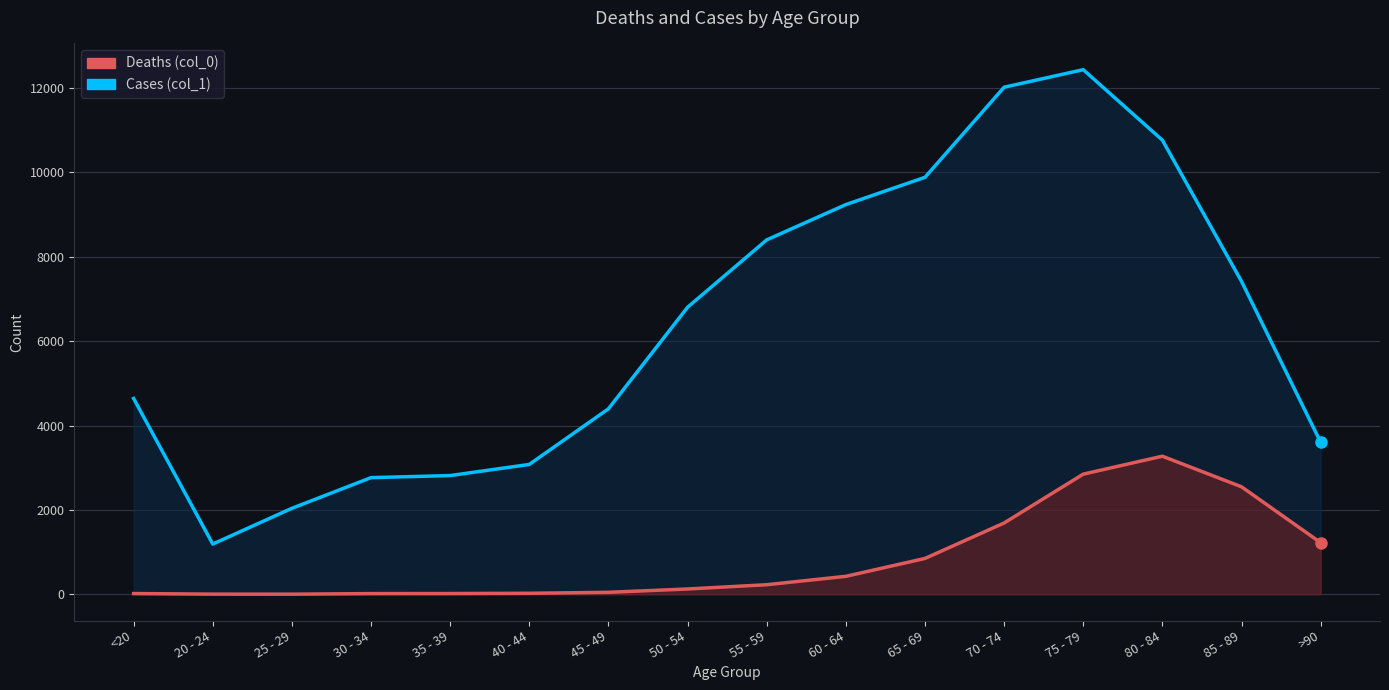

What is the sum of the Cases (col_1) values at 35 - 39 and 65 - 69?

12697